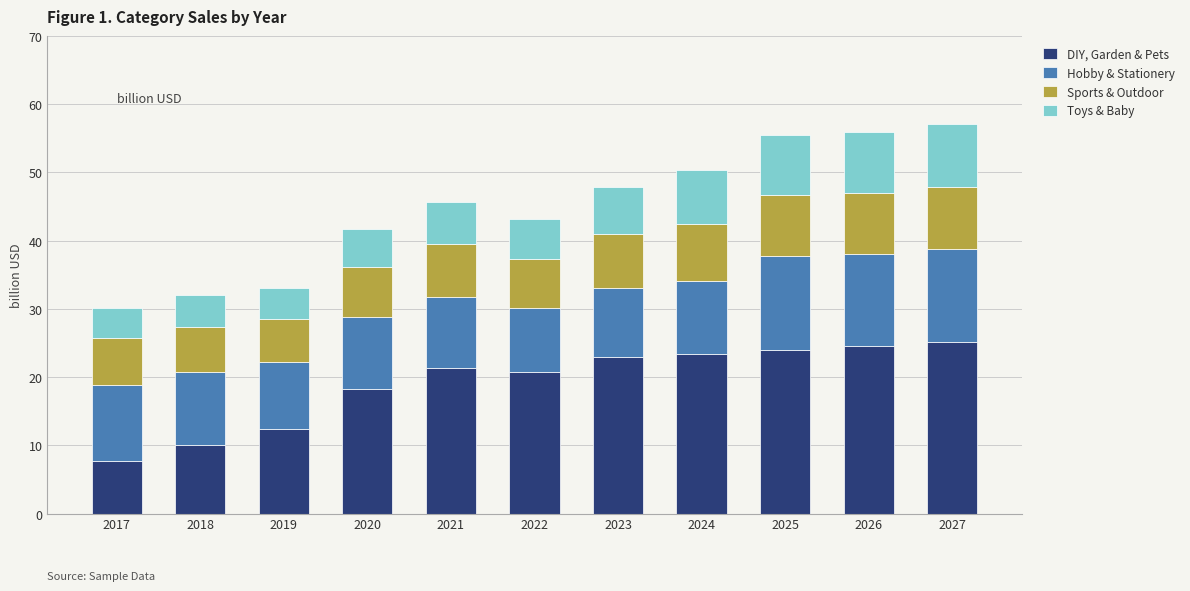

True or false: DIY, Garden & Pets has a value of 42.8 at 2025.

False